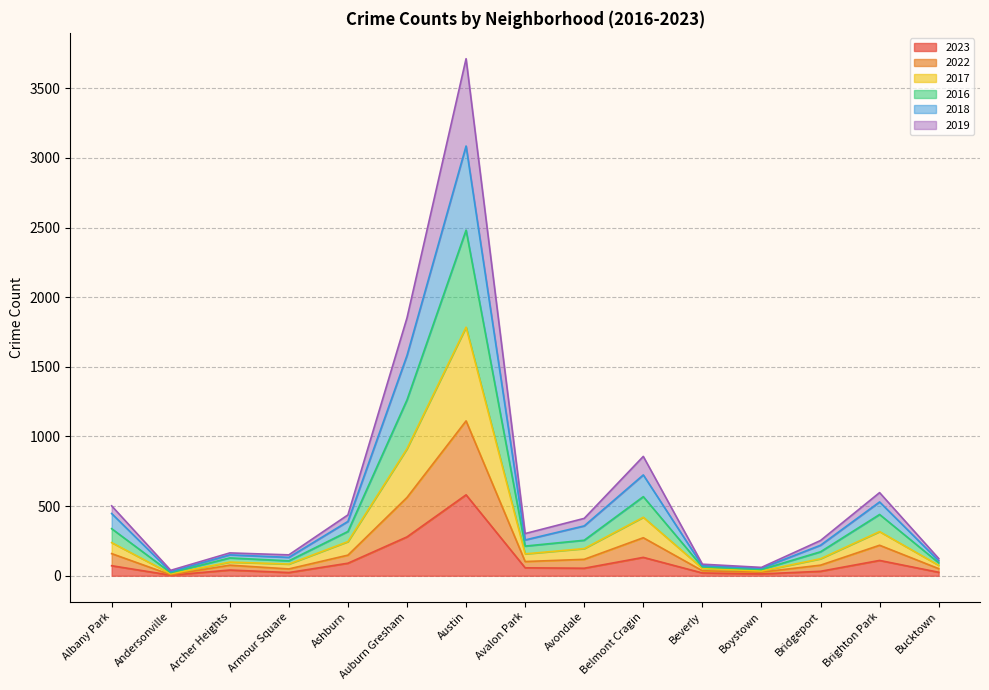

Is the value of 2023 at Beverly greater than the value of 2022 at Brighton Park?

No